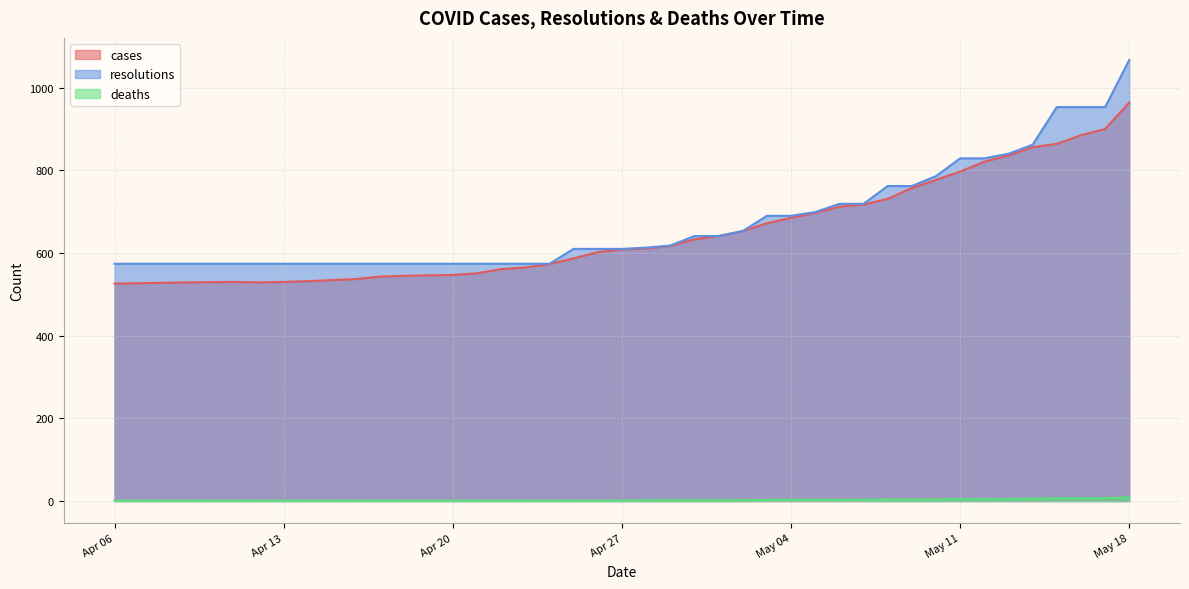

What is the difference between the highest and lowest values at 2021-04-21?

573